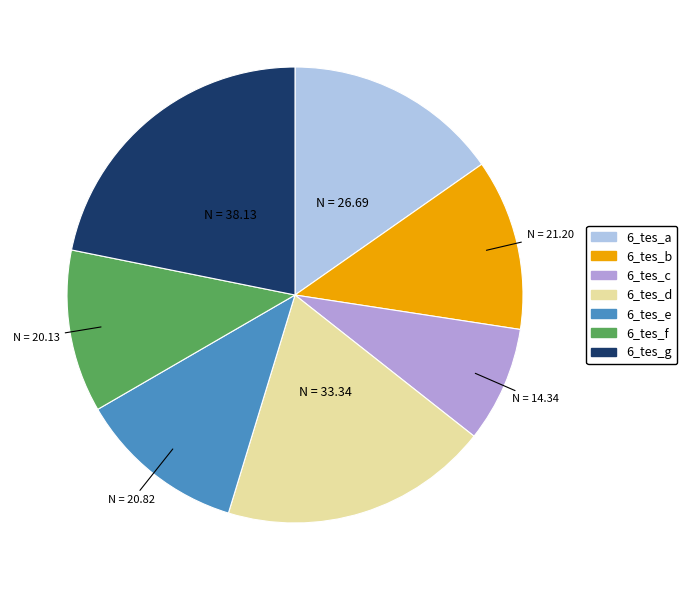

Is 6_tes_d the majority of the pie?

No